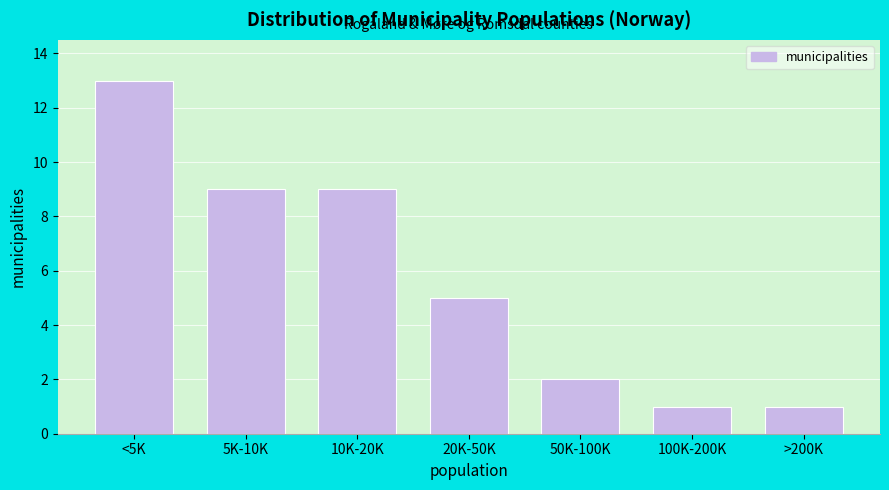

Reading right to left, extract all data points from this chart.

1	1	2	5	9	9	13